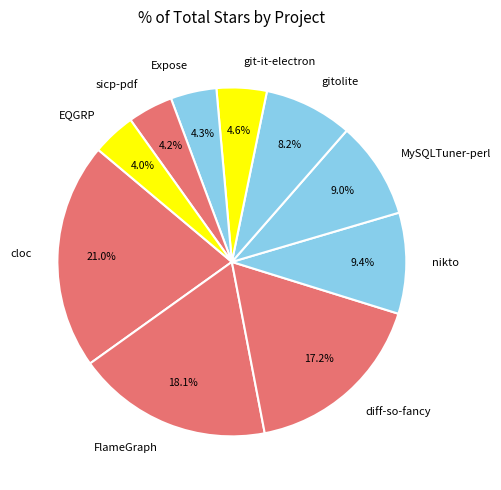

Is the sum of Expose and sicp-pdf greater than half?

No